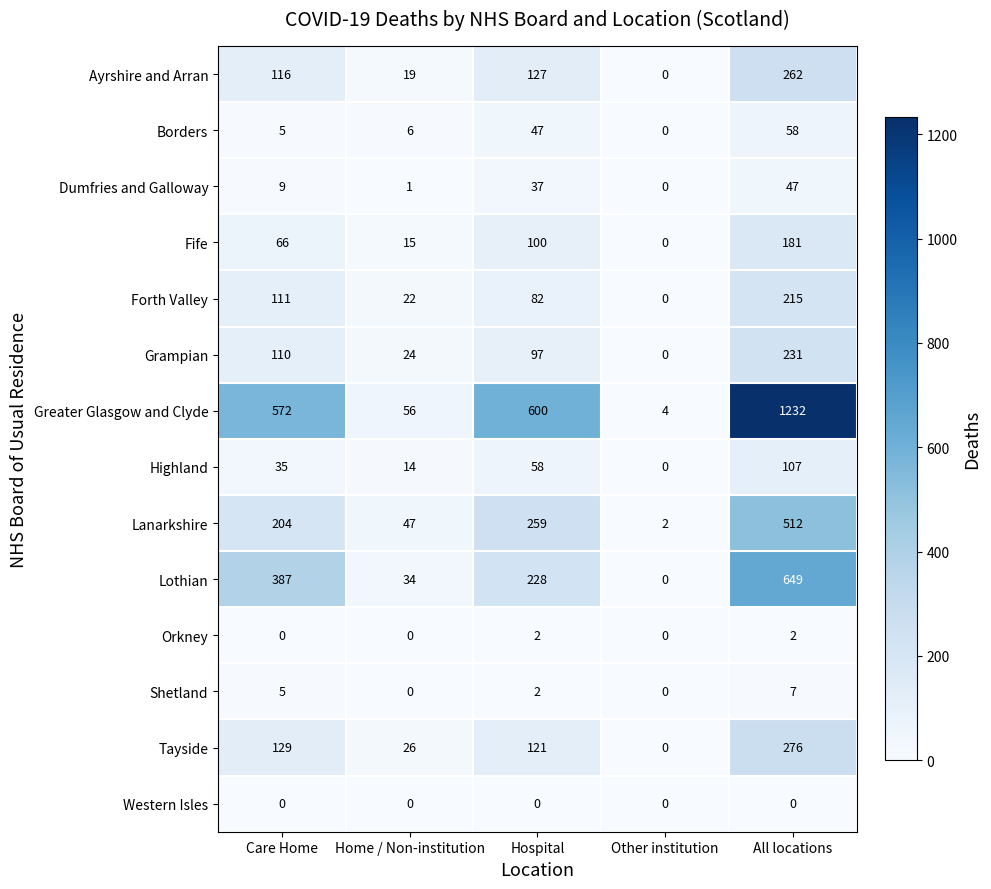

Rank the categories by Dumfries and Galloway value from highest to lowest.

All locations, Hospital, Care Home, Home / Non-institution, Other institution